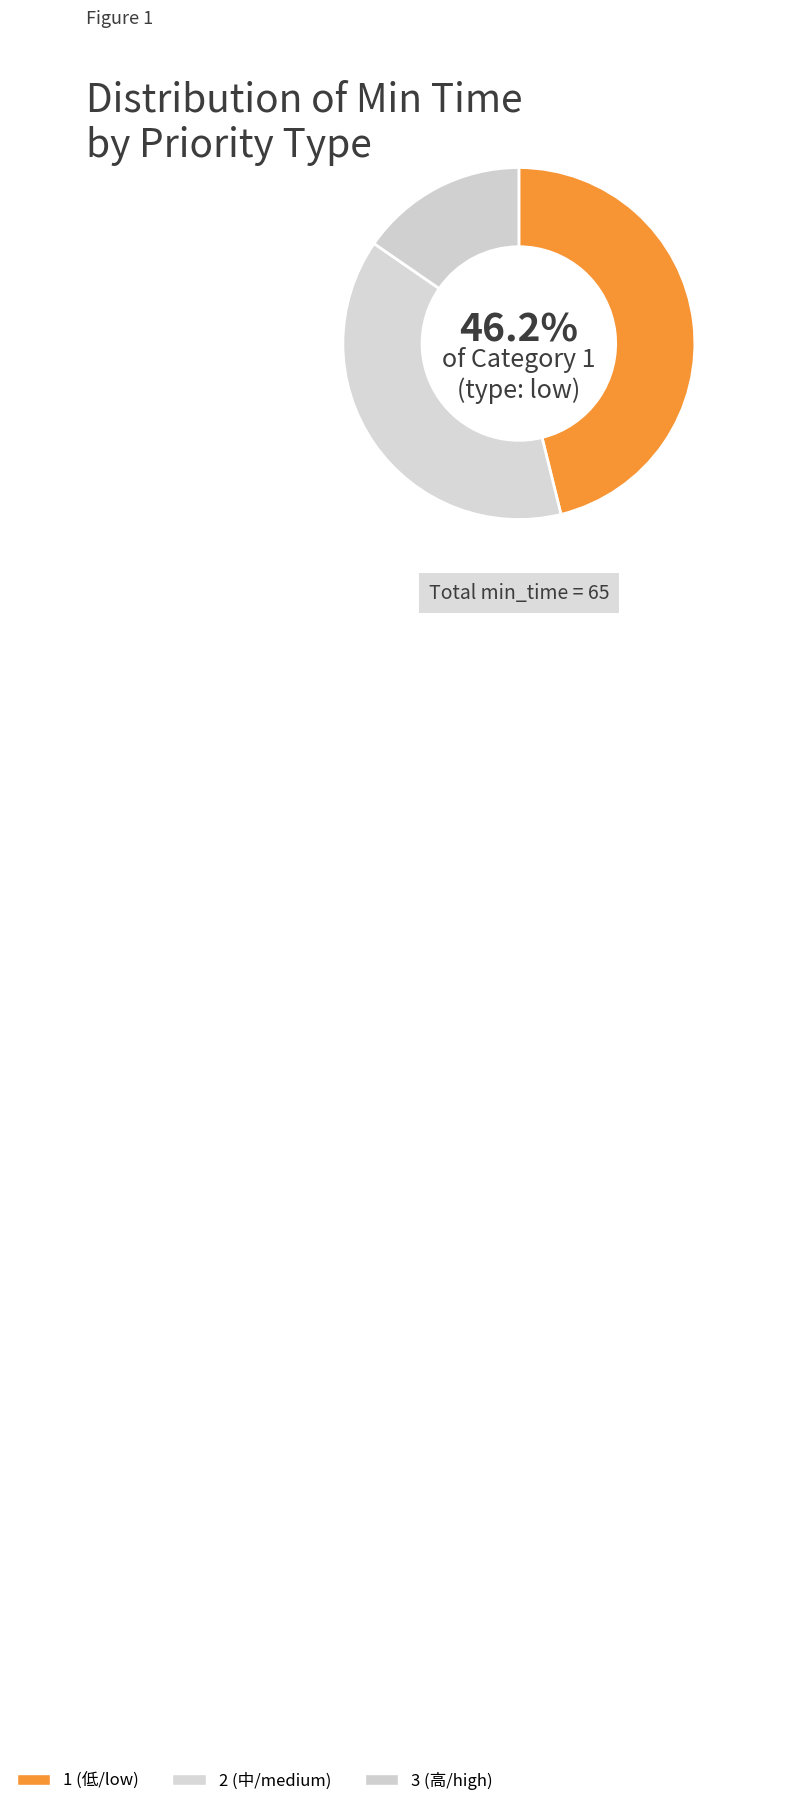

To the nearest percent, what portion does 3 represent?

15%